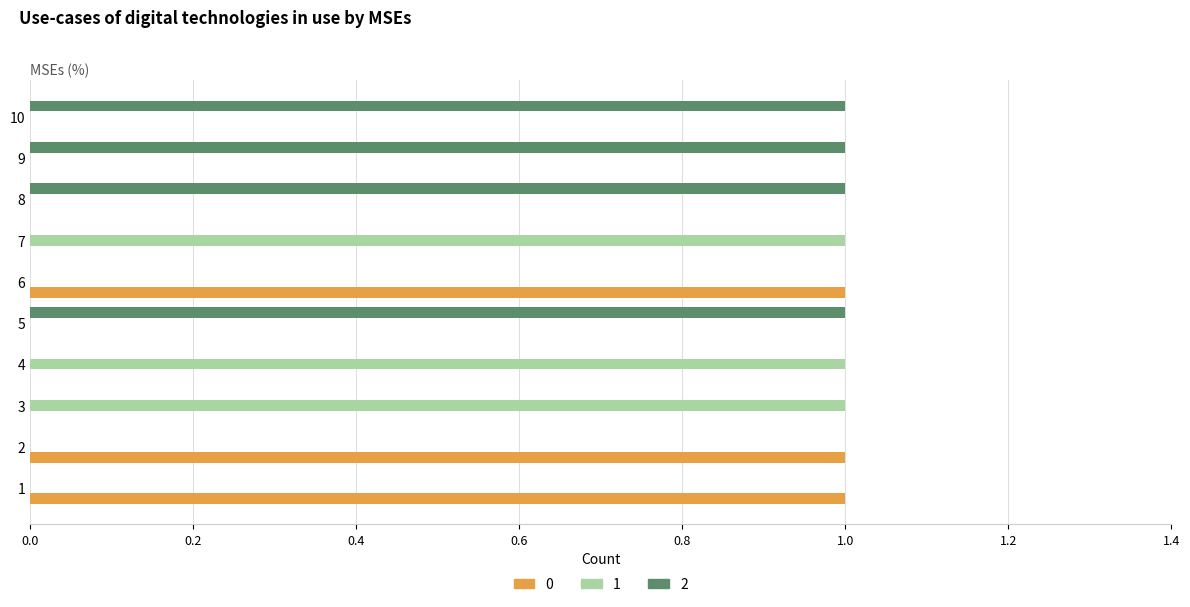

The 0 series shows 1 at 8. True or false?

False